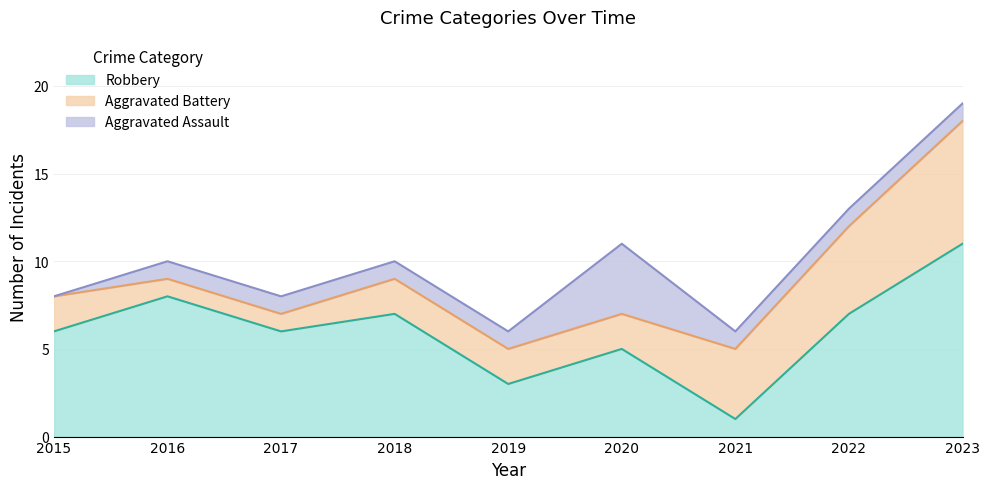

Which series has the largest total across all categories?

Robbery